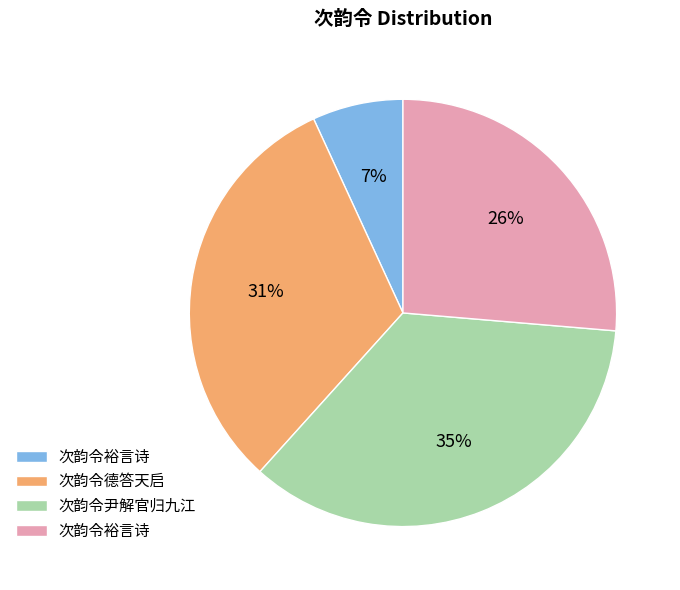

Is there a majority slice in this chart?

No